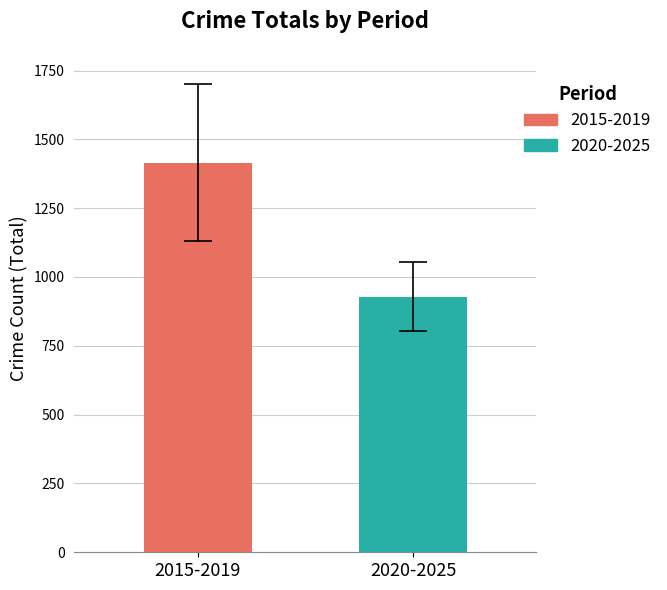

Which series has the widest spread of values?

2015-2019